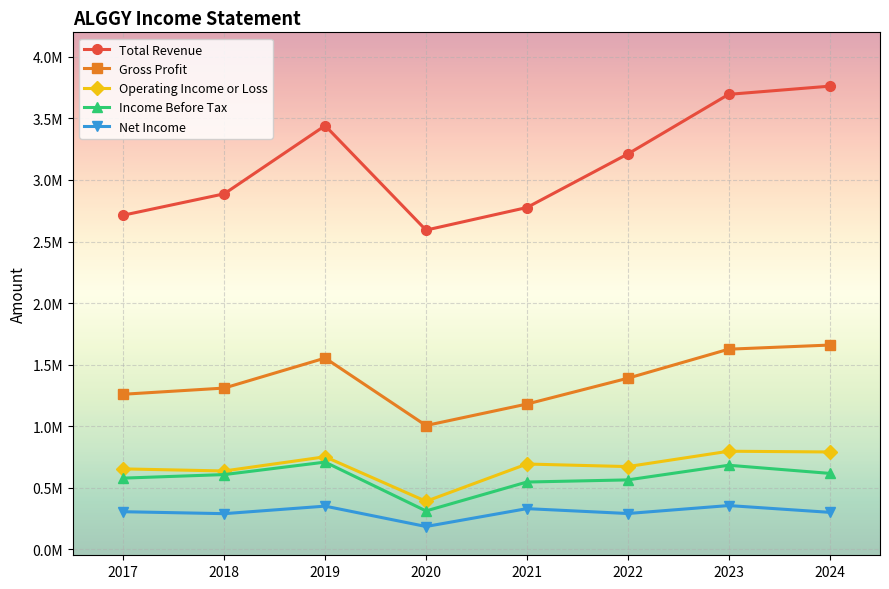

At which category does Net Income reach its first local valley?

2018